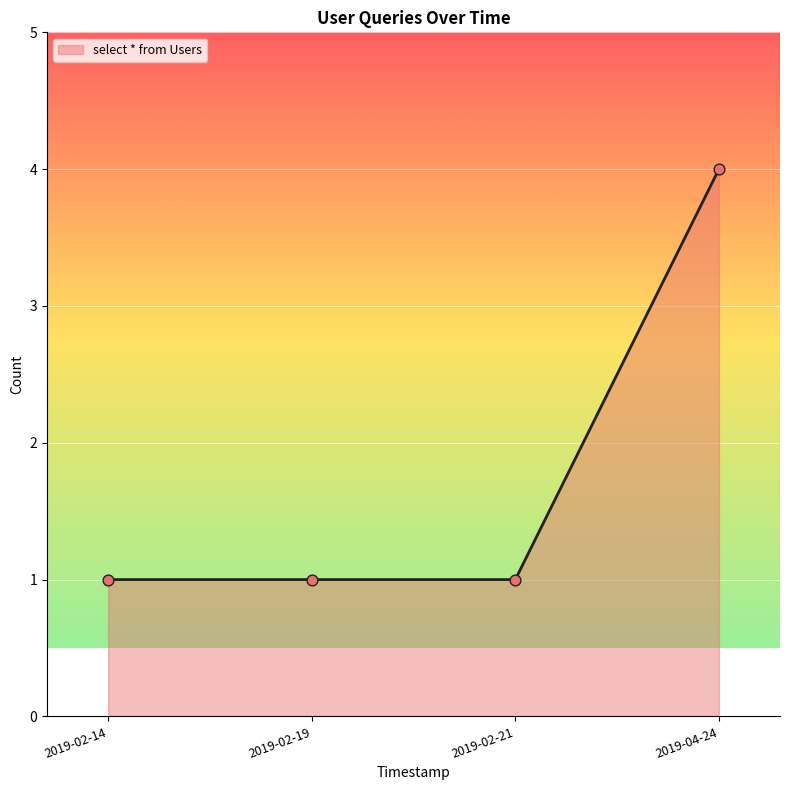

Which has a higher value, 2019-04-24 or 2019-02-21?

2019-04-24